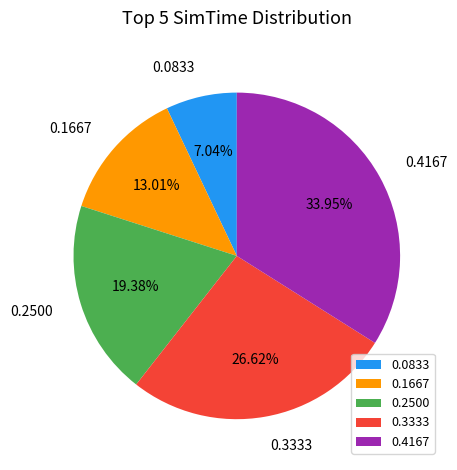

To the nearest percent, what is the average slice percentage?

20%